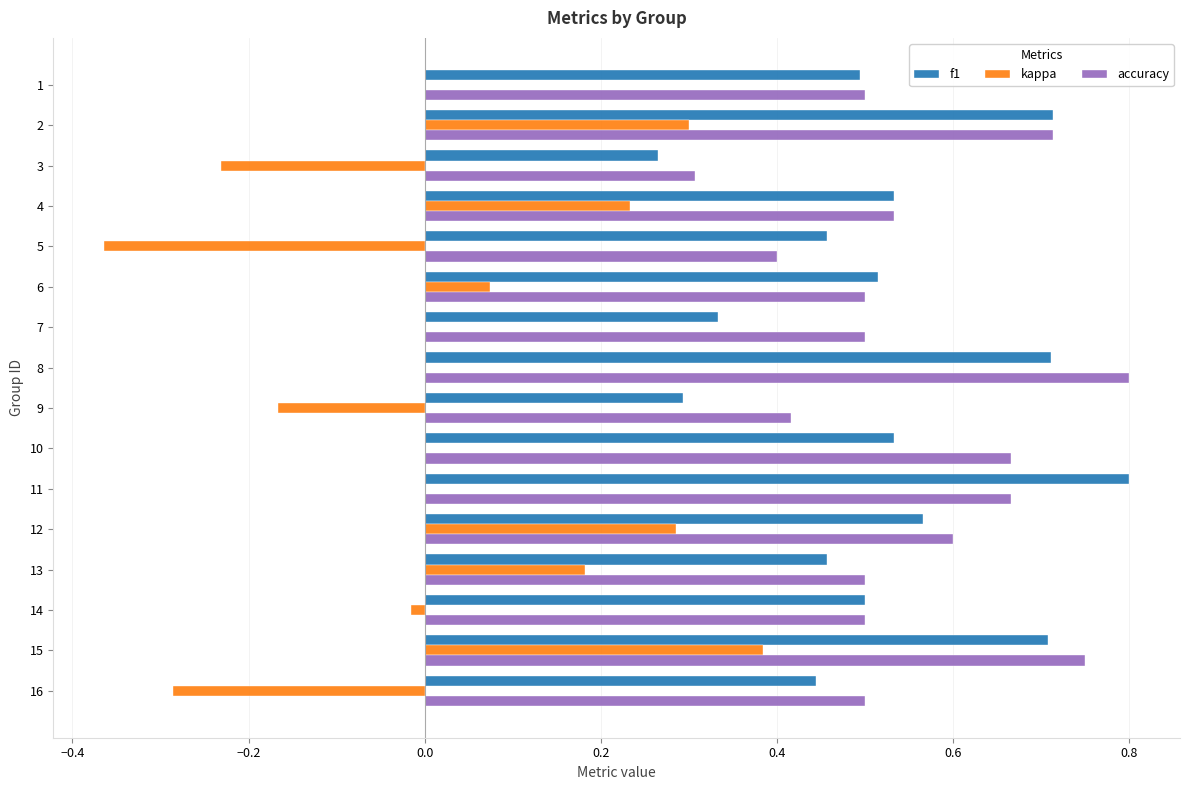

Count the accuracy values in the range 0 to 1.

16